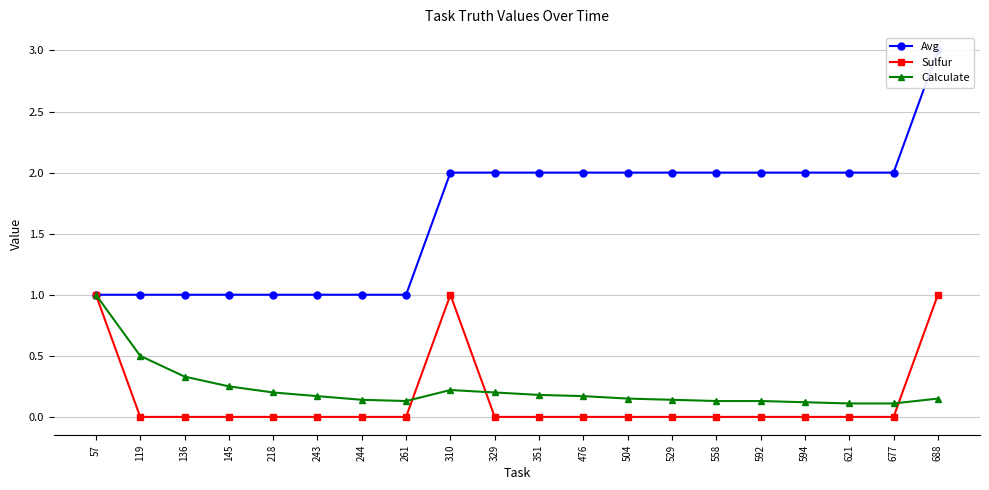

Rank the series by their maximum value, from highest to lowest.

Avg, Sulfur, Calculate